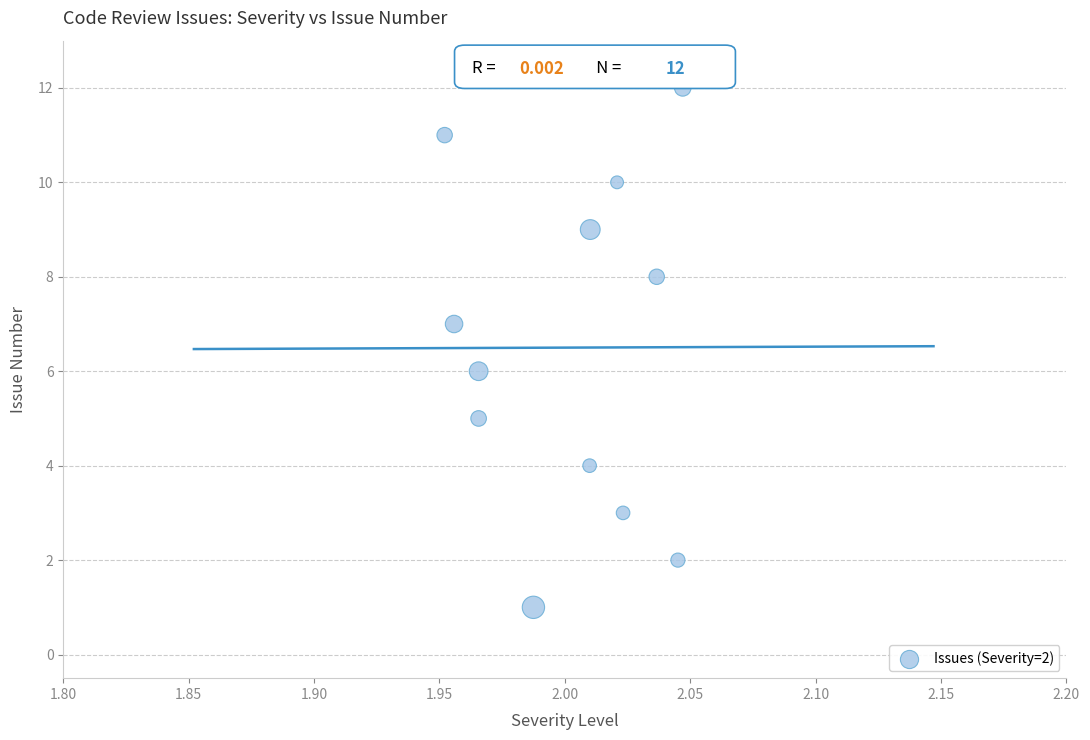

What is the range of Y values (max minus min)?

11